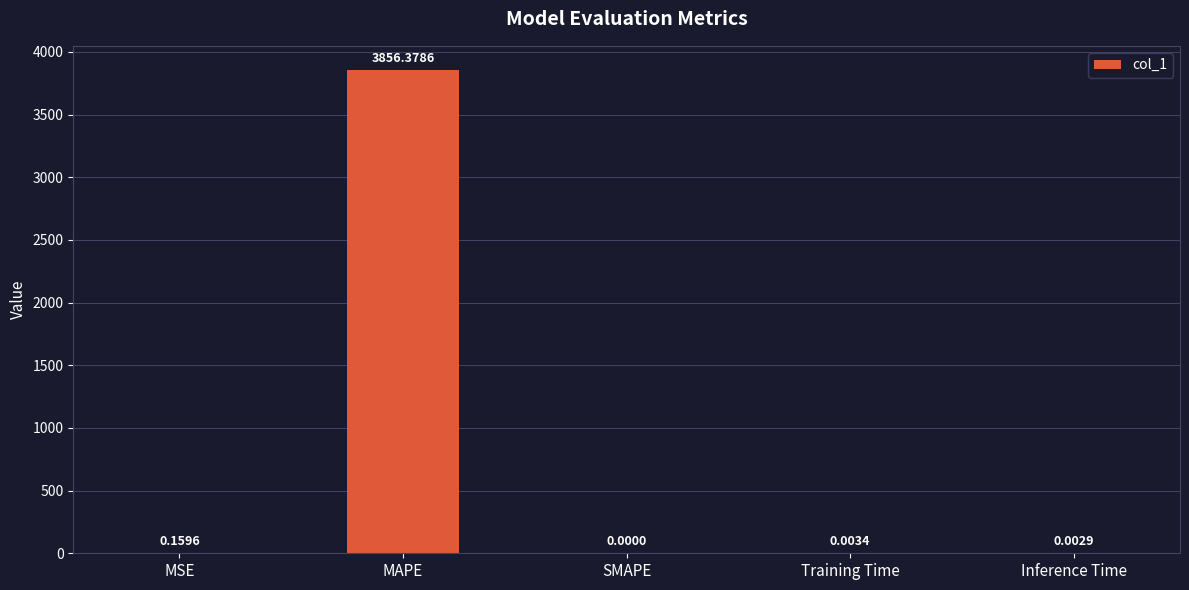

What is the sum of all values?

3856.5